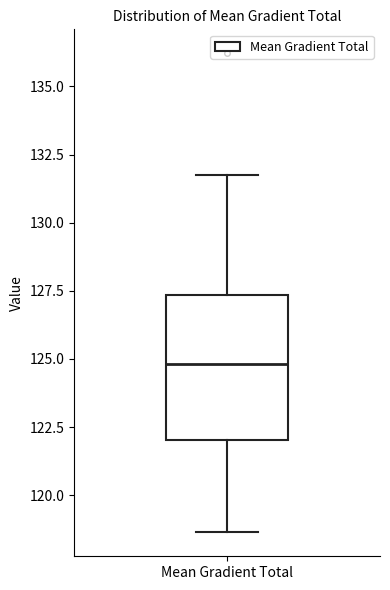

Transcribe this box plot: give where the median line is, the range the box spans, and where the two whiskers end, as read against the y-axis. The values are not printed on the chart, so give them approximately, as read against the axis.

median 125.0, box 122.0 to 127.5, whiskers 118.5 to 132.0